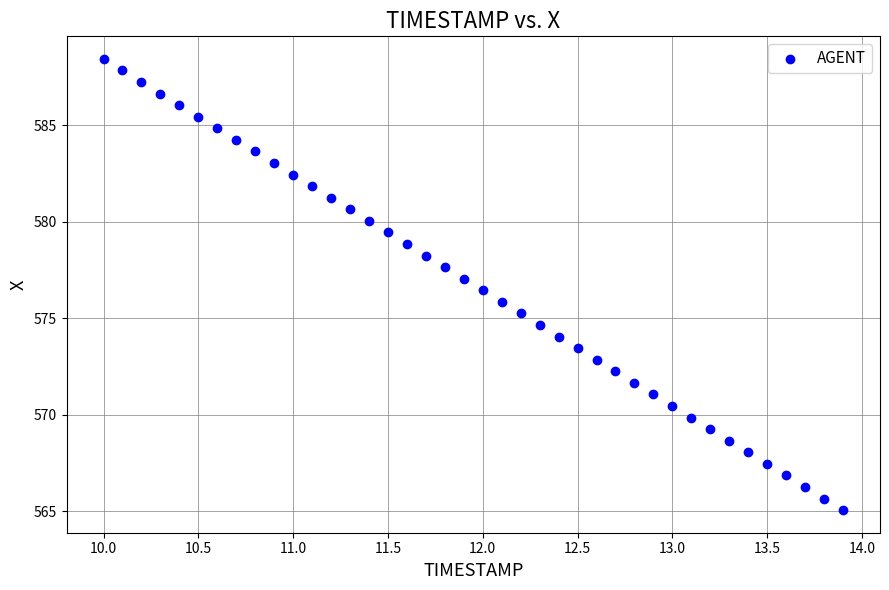

What is the range of X values (max minus min)?

3.9